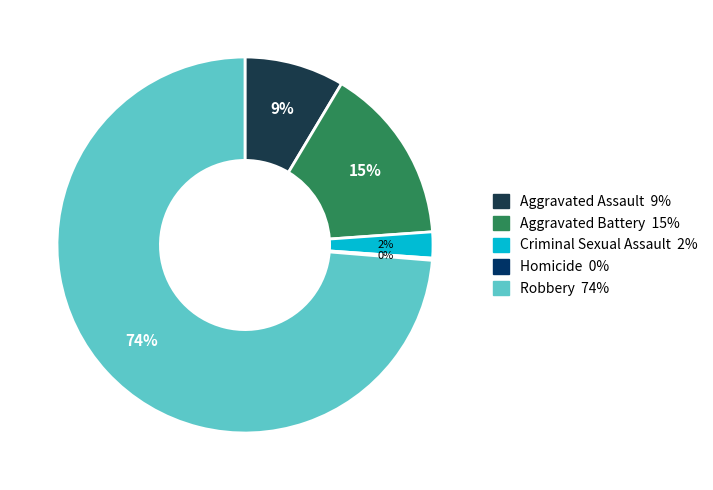

Rank the categories by value from lowest to highest.

Homicide, Criminal Sexual Assault, Aggravated Assault, Aggravated Battery, Robbery